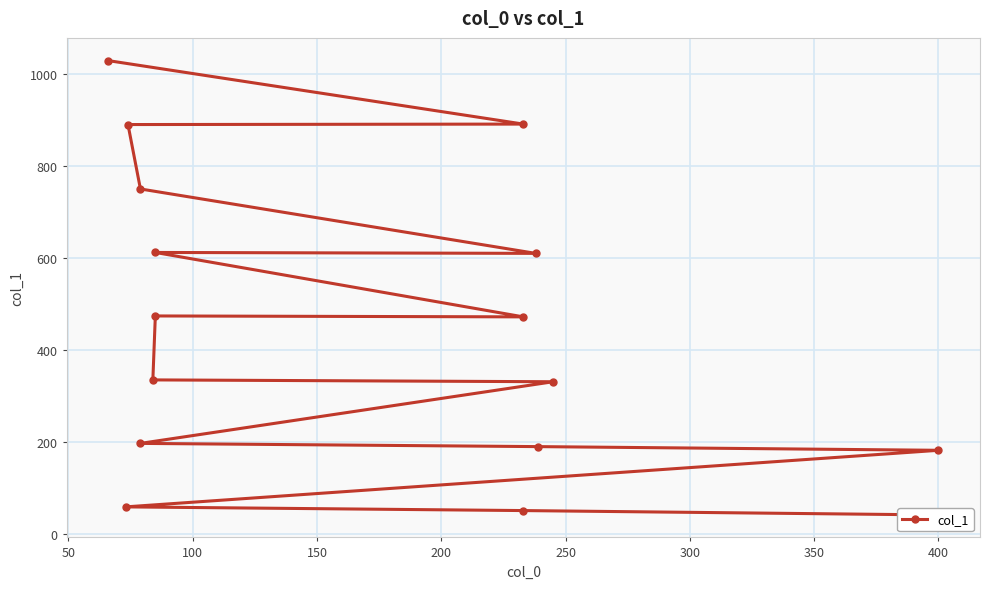

What is the average value?

446